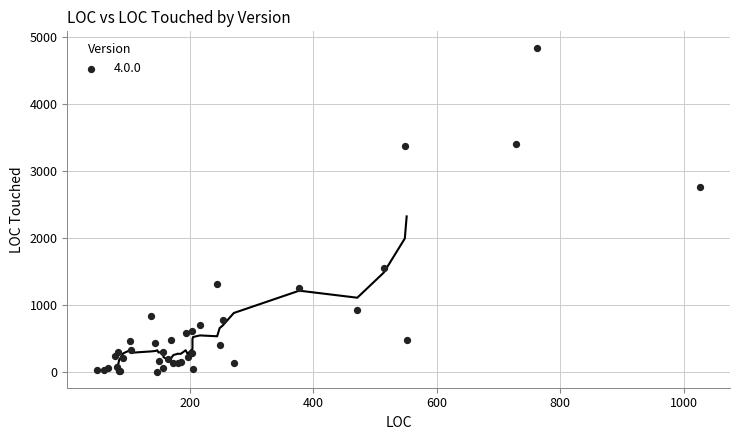

What Y value in the scatter plot is closest to 2422?

2763